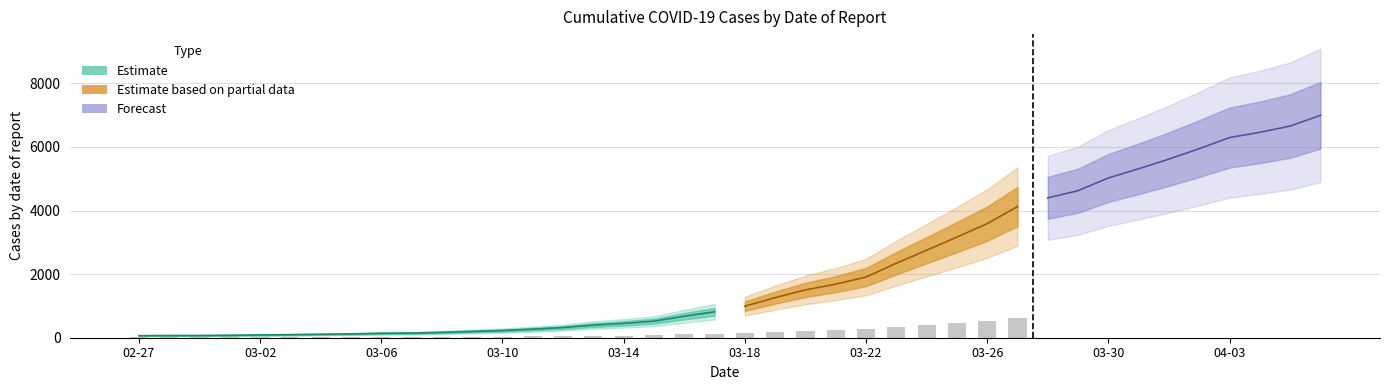

What is the smallest value displayed?

64